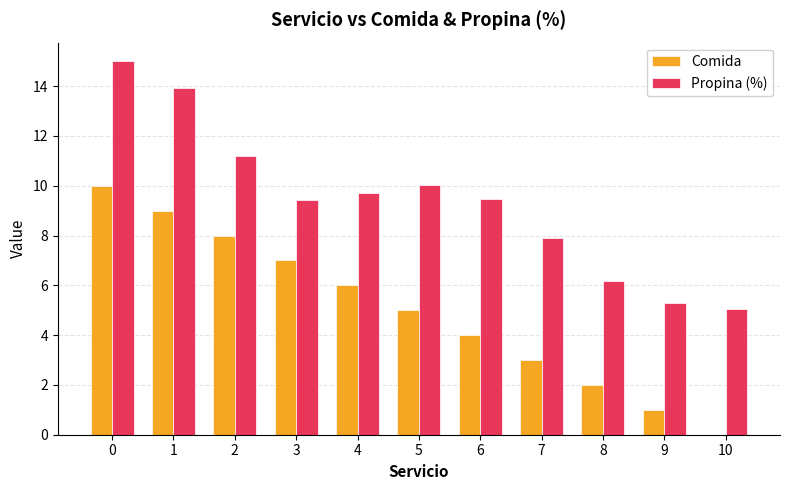

The value of Propina (%) at 0 is 15.0. True or false?

True